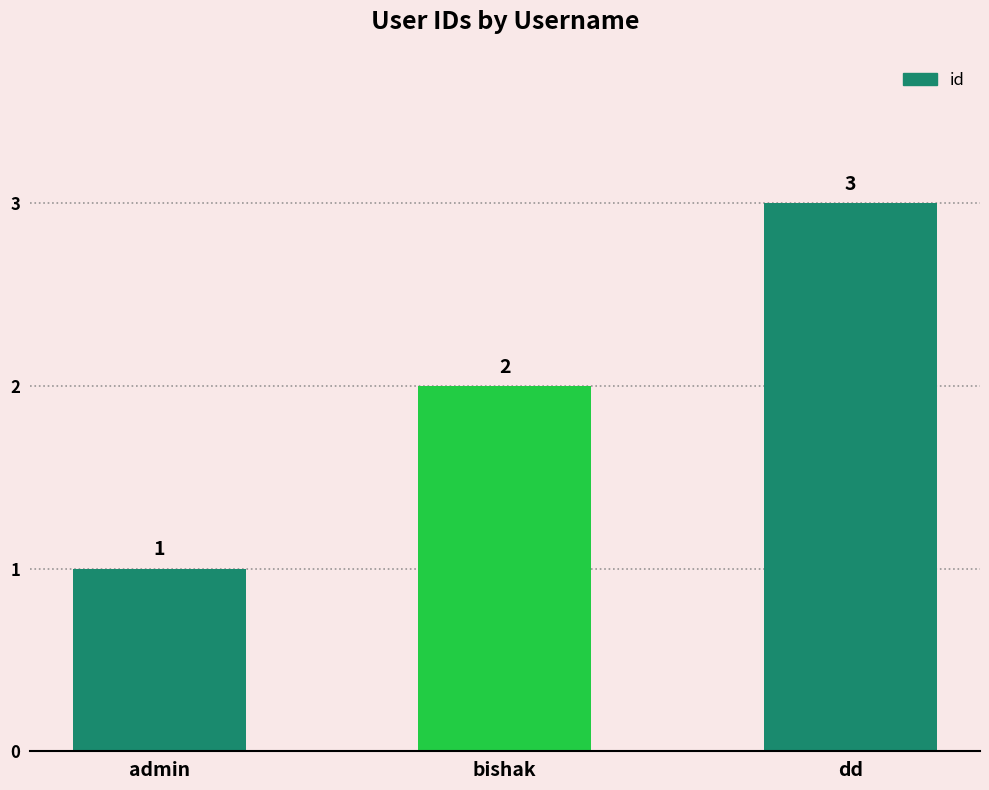

Are the bars horizontal?

No